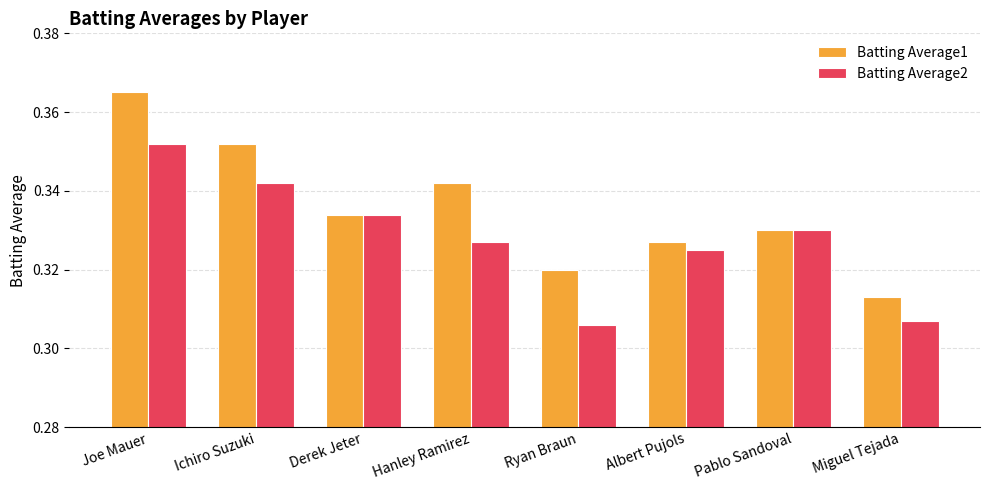

Where is Batting Average1 nearest to the value 0?

Miguel Tejada